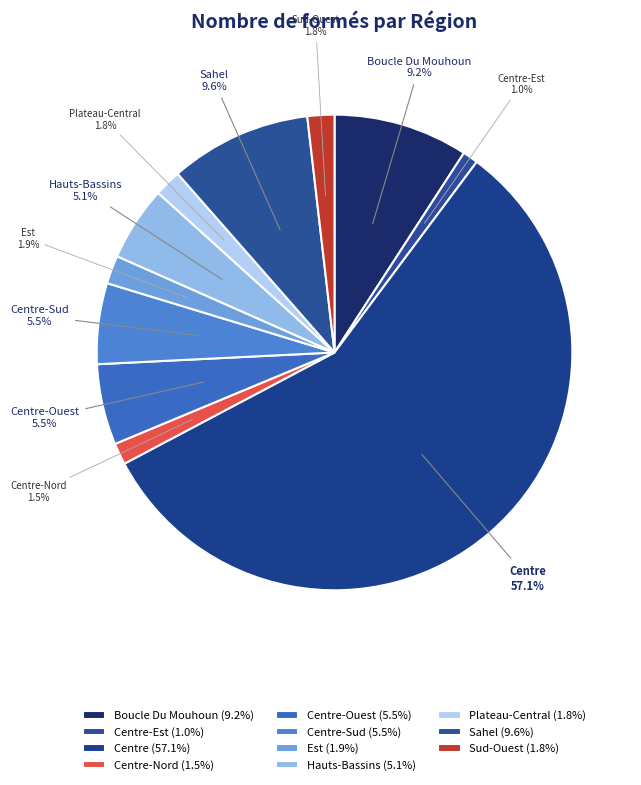

To the nearest percent, what is the difference between the largest and smallest slice percentages?

56%